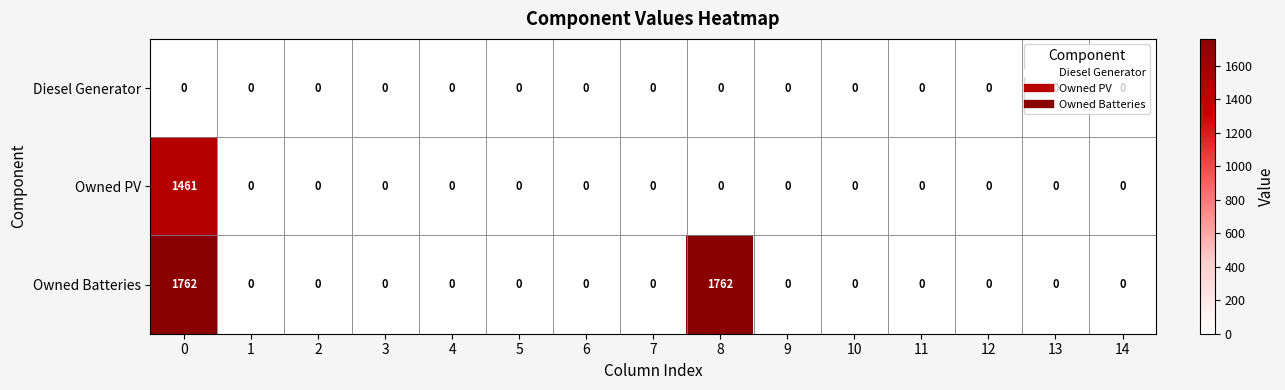

What is the maximum value shown in the chart?

1762